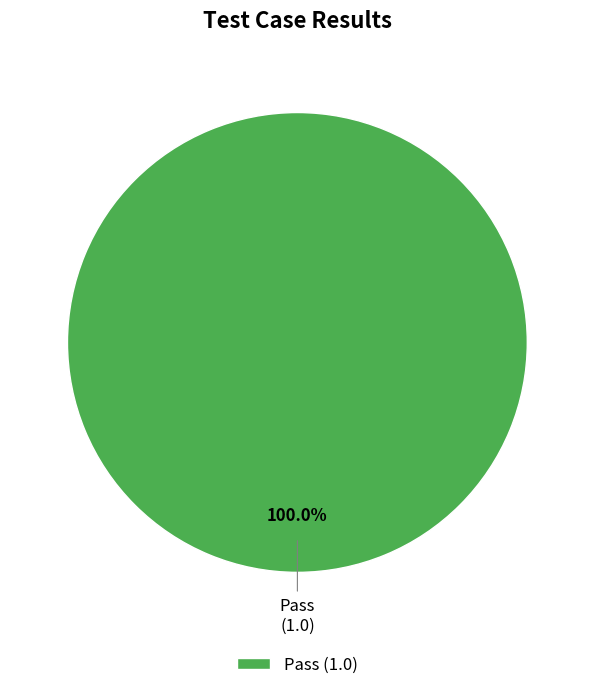

Does any single category account for the majority?

Yes